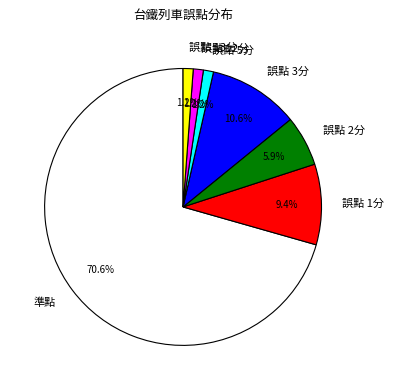

What percentage is the 誤點 12分 slice, to the nearest percent?

1%